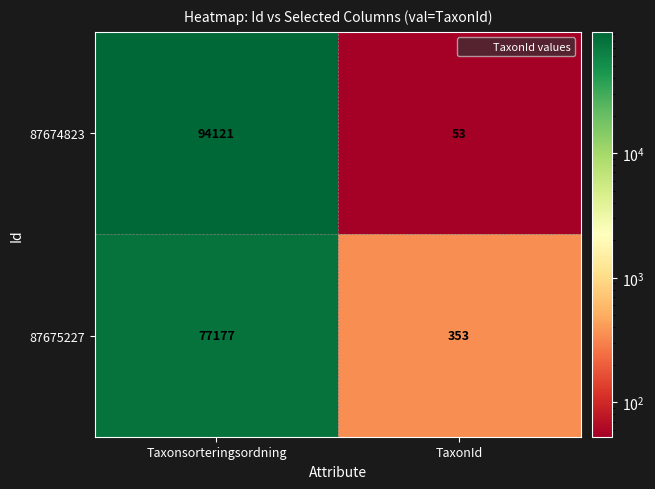

How many series are shown in this chart?

2